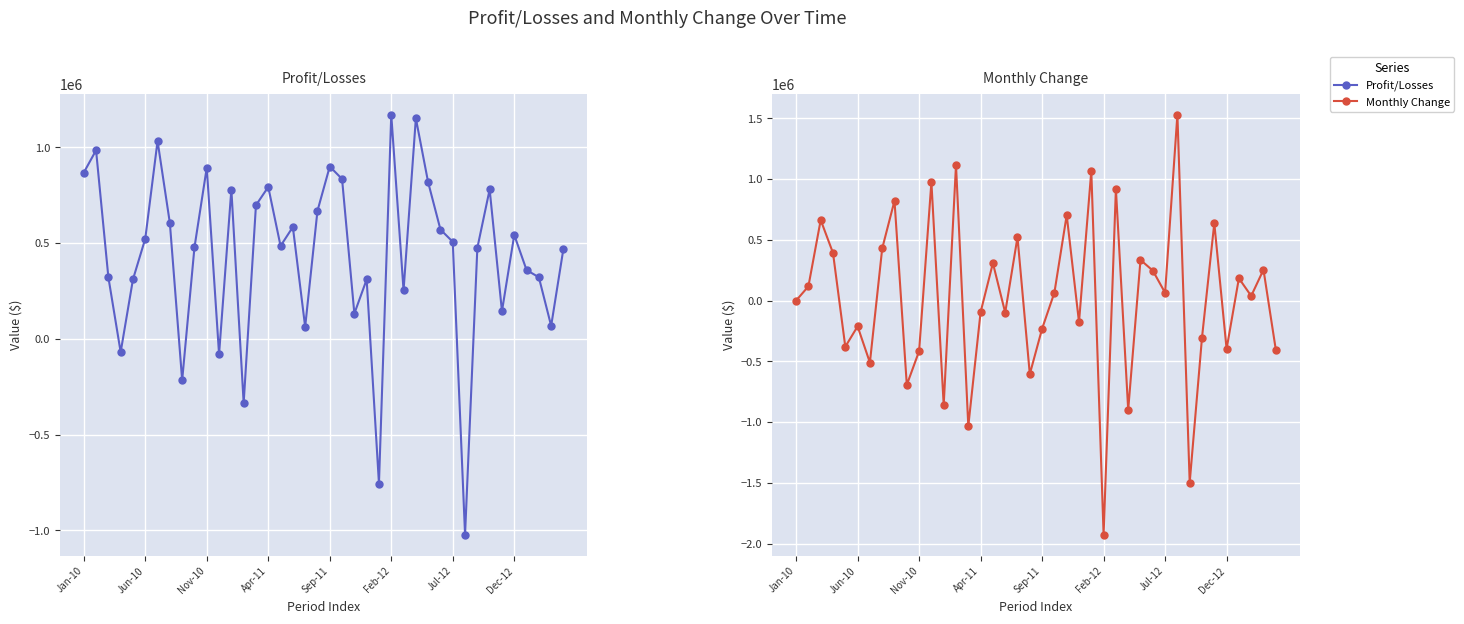

In Profit/Losses, how many points are lower than both neighbors (excluding endpoints)?

12